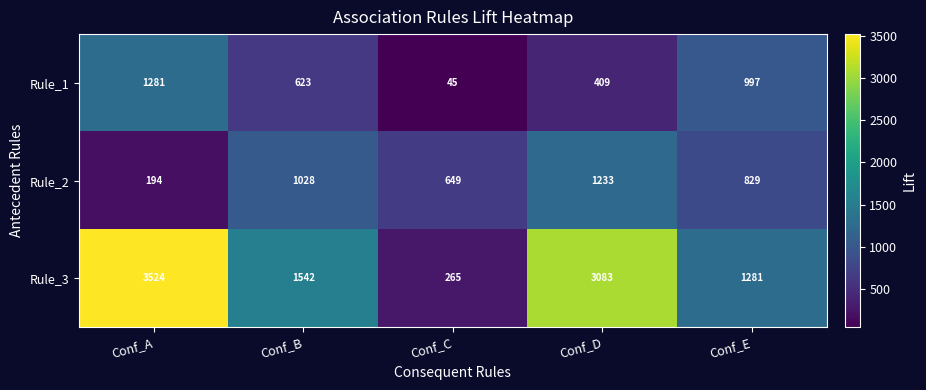

Rank the series at Conf_D from lowest to highest value.

Rule_1, Rule_2, Rule_3